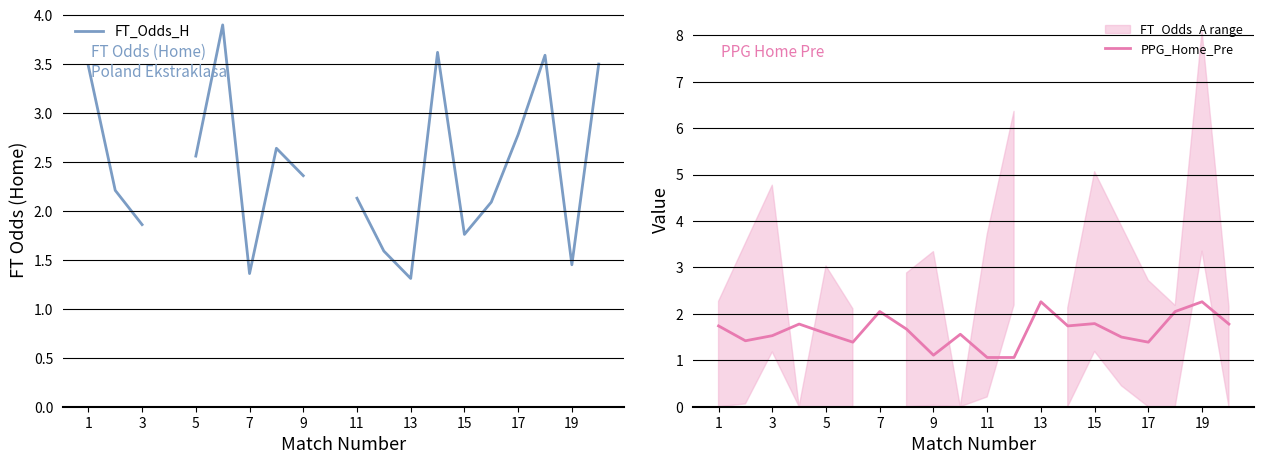

What is the sum of all PPG_Home_Pre values?

32.7